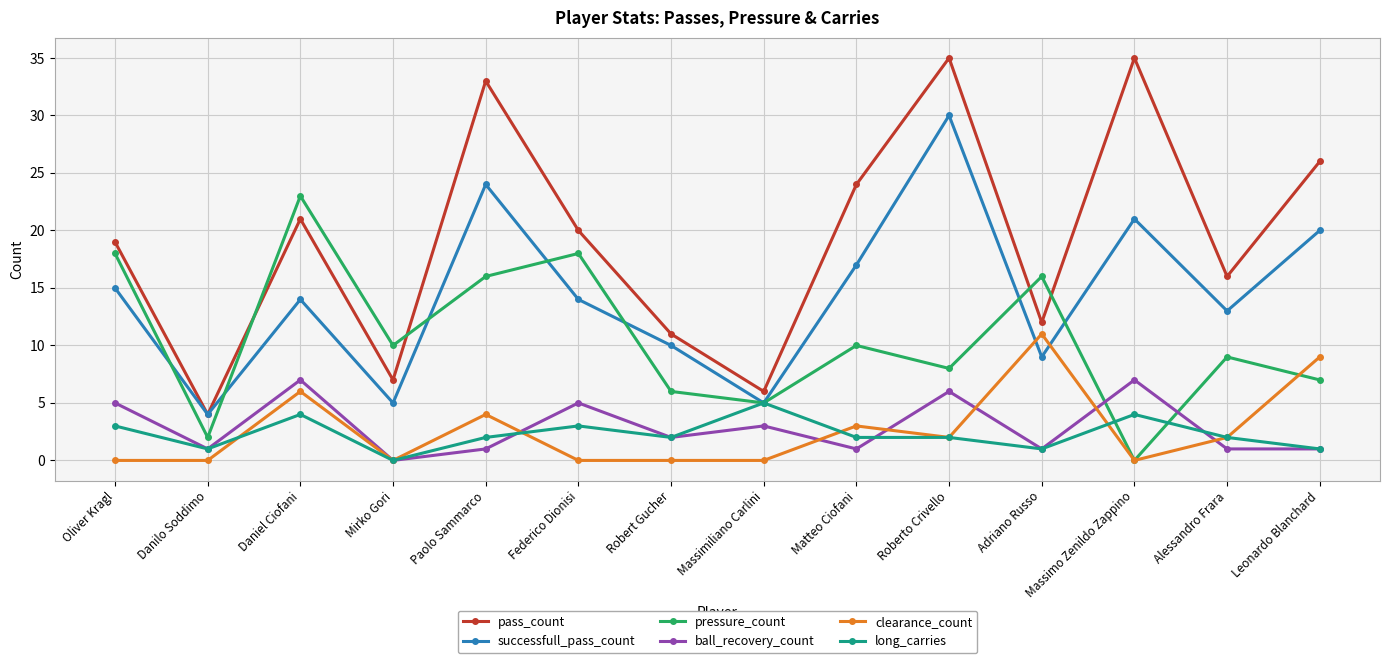

Which series has the largest total across all categories?

pass_count